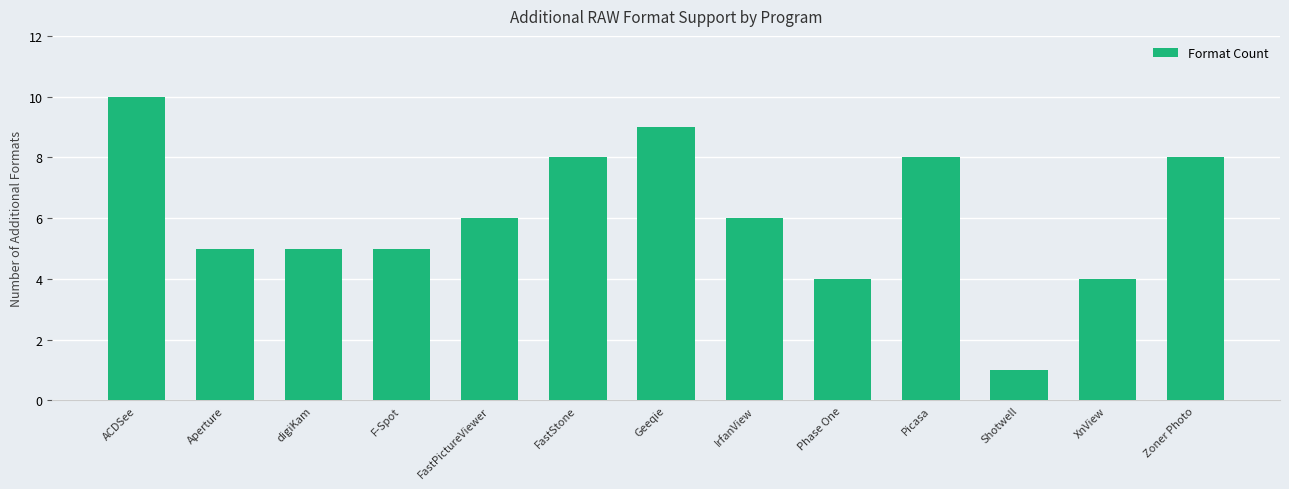

What is the average value?

6